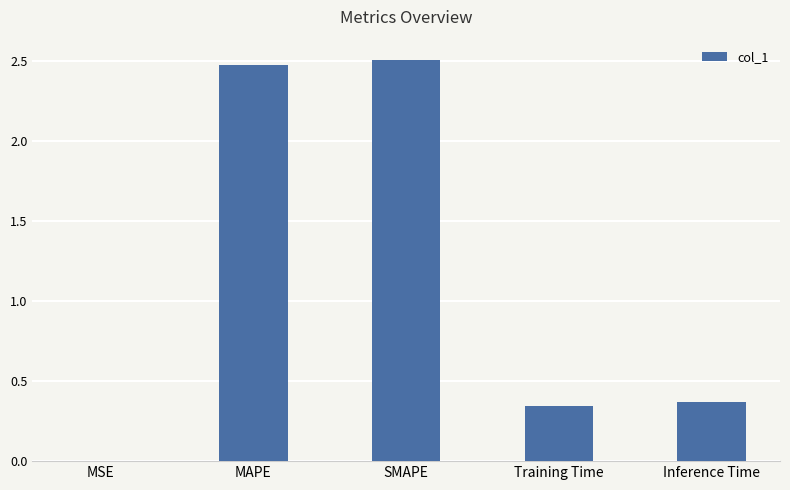

Does the chart contain stacked bars?

No